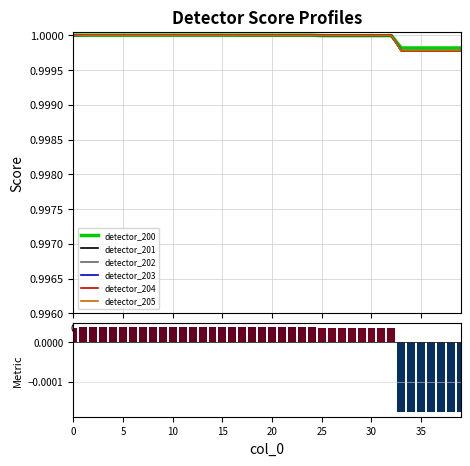

Between 25 and 27, which series saw the biggest shift?

detector_200